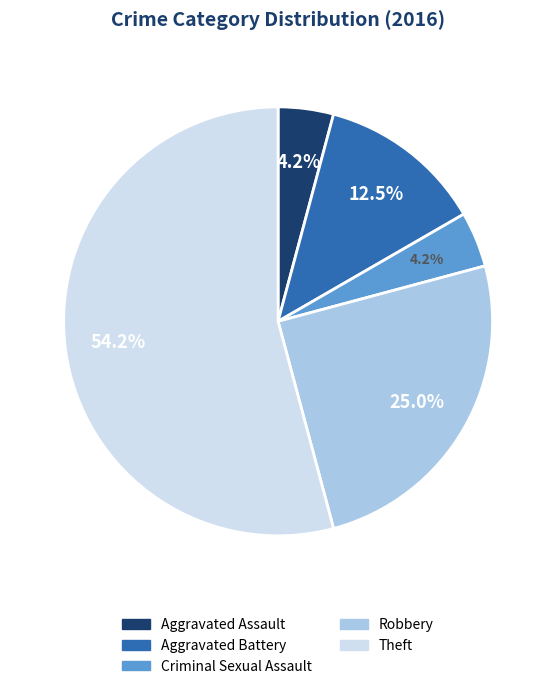

To the nearest percent, what is the difference between the largest and smallest slice percentages?

50%